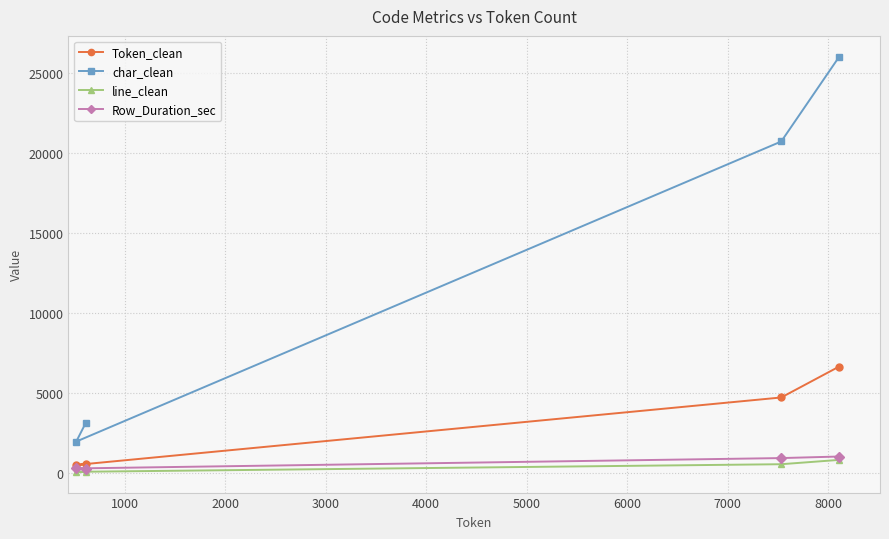

What is the value of the char_clean point at the 3rd from the left?

20710.0